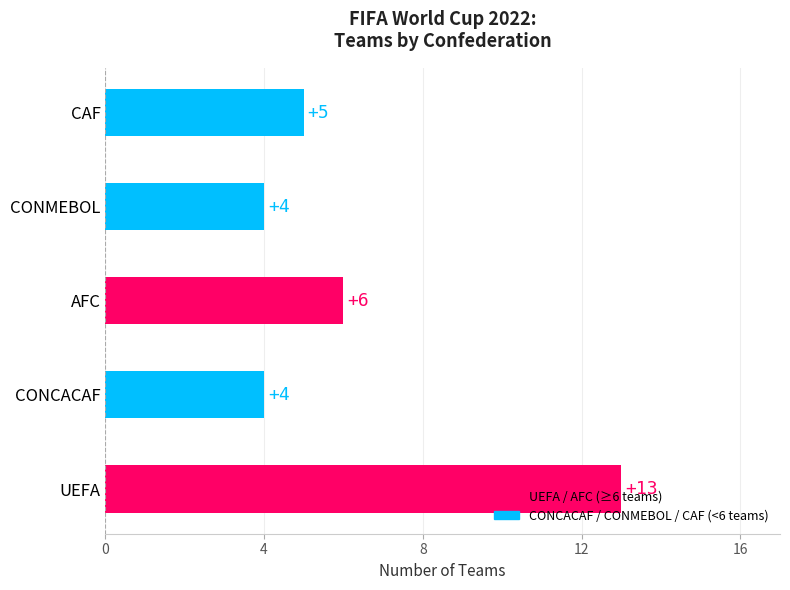

Read the value at CONCACAF.

4